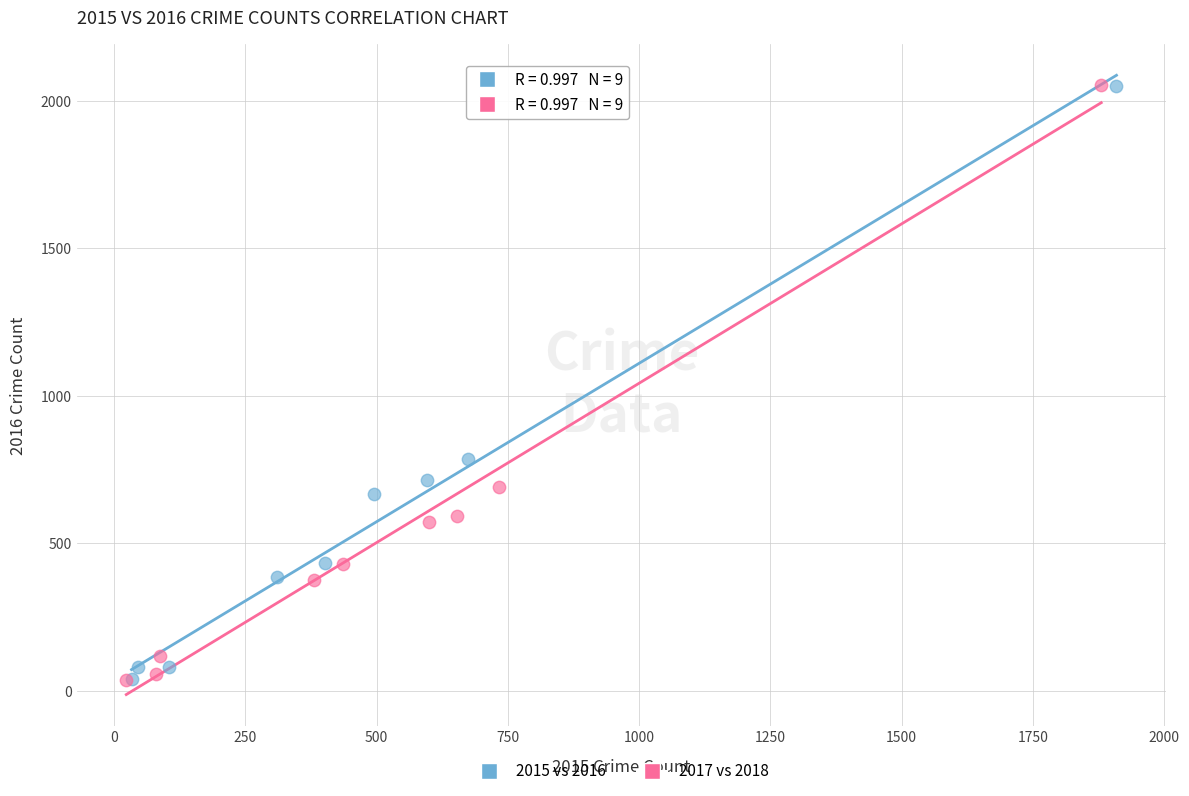

Which series has the widest spread of Y values?

2017 vs 2018